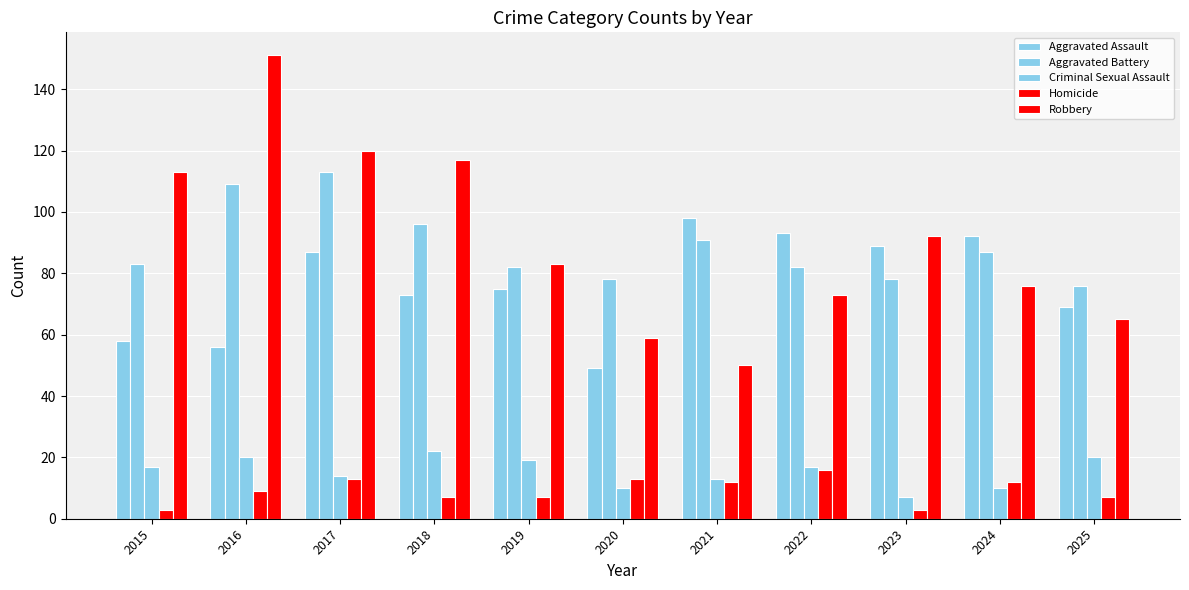

Between 2018 and 2024, which series saw the biggest shift?

Robbery